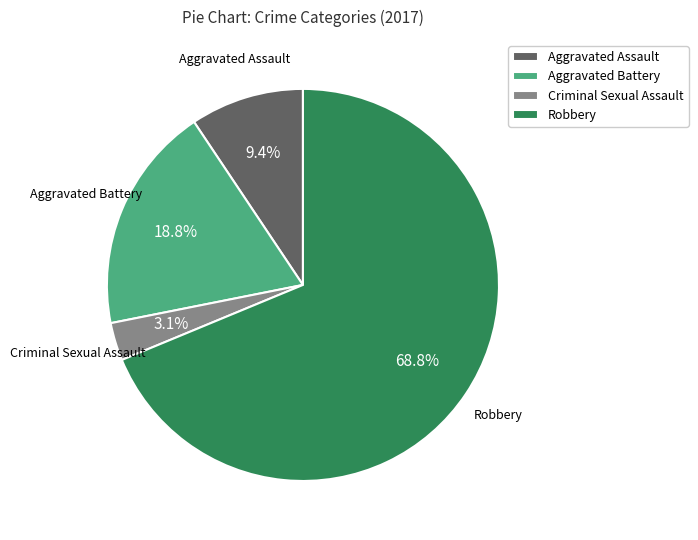

Does any single category account for the majority?

Yes